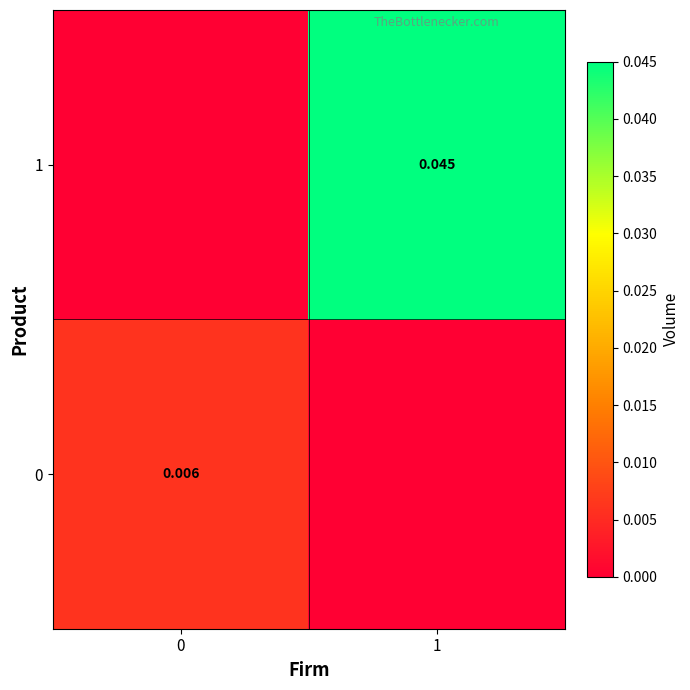

True or false: 1 has a value of 0.0 at 1.

True